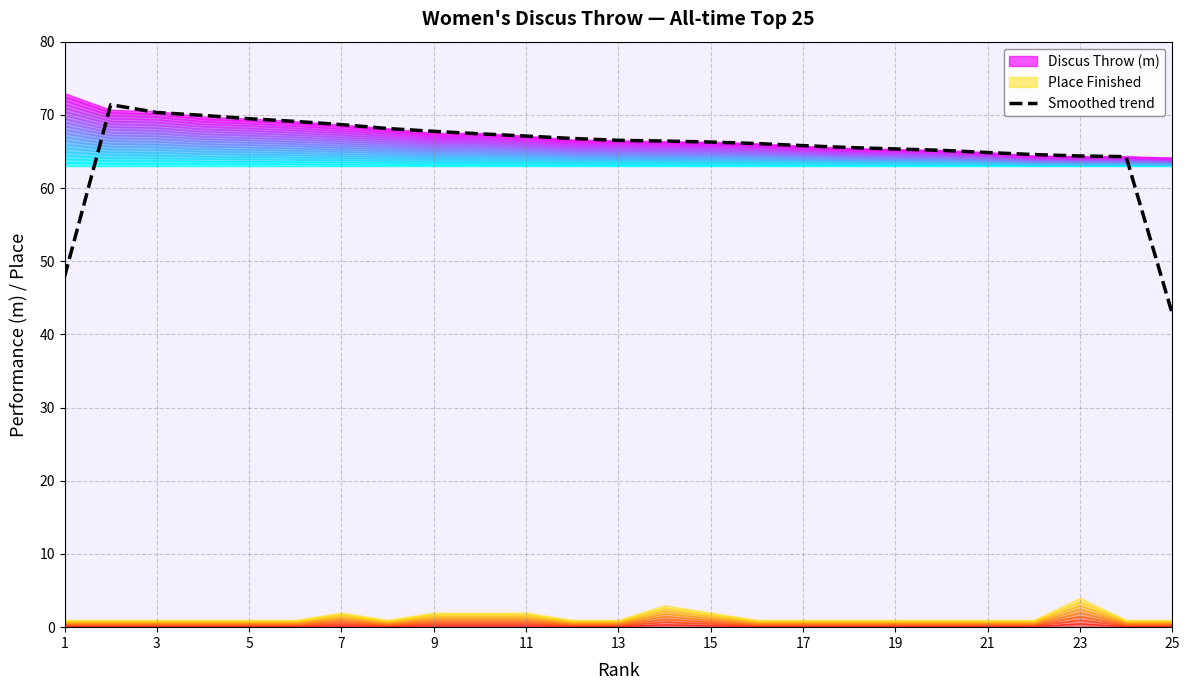

The value of Smoothed trend at 9 is 91.8. True or false?

False